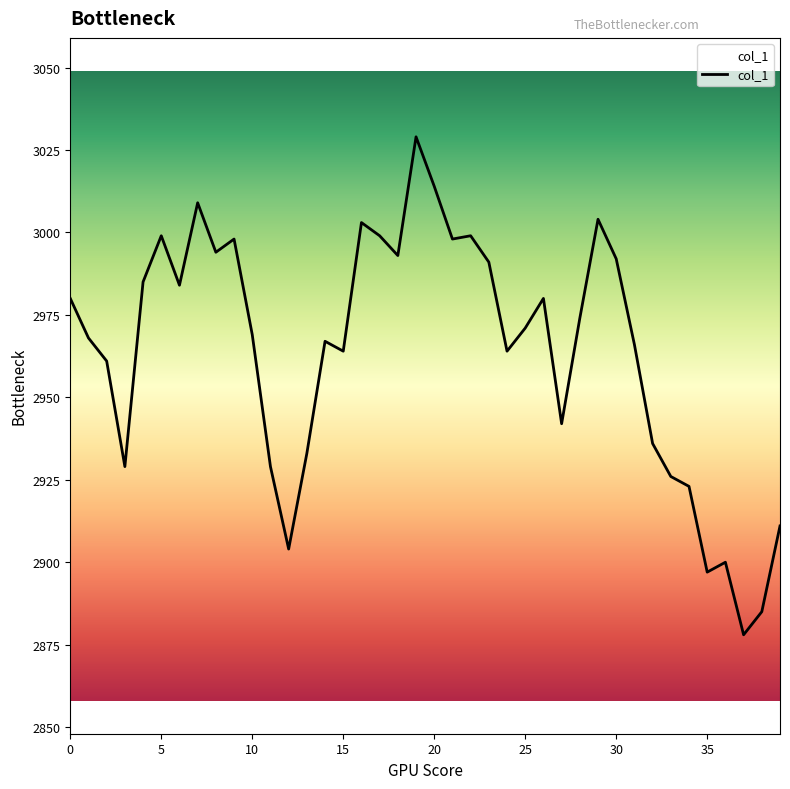

What is the difference between the second highest and second lowest values?

129